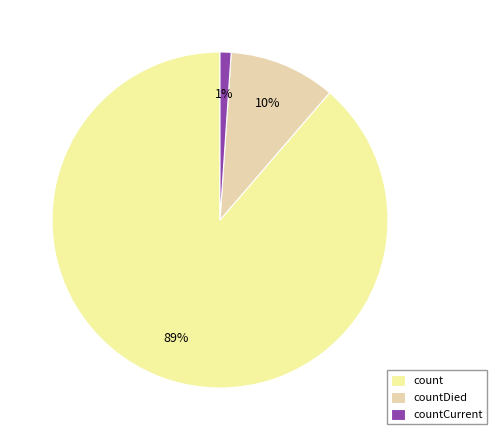

How many segments does this pie chart have?

3